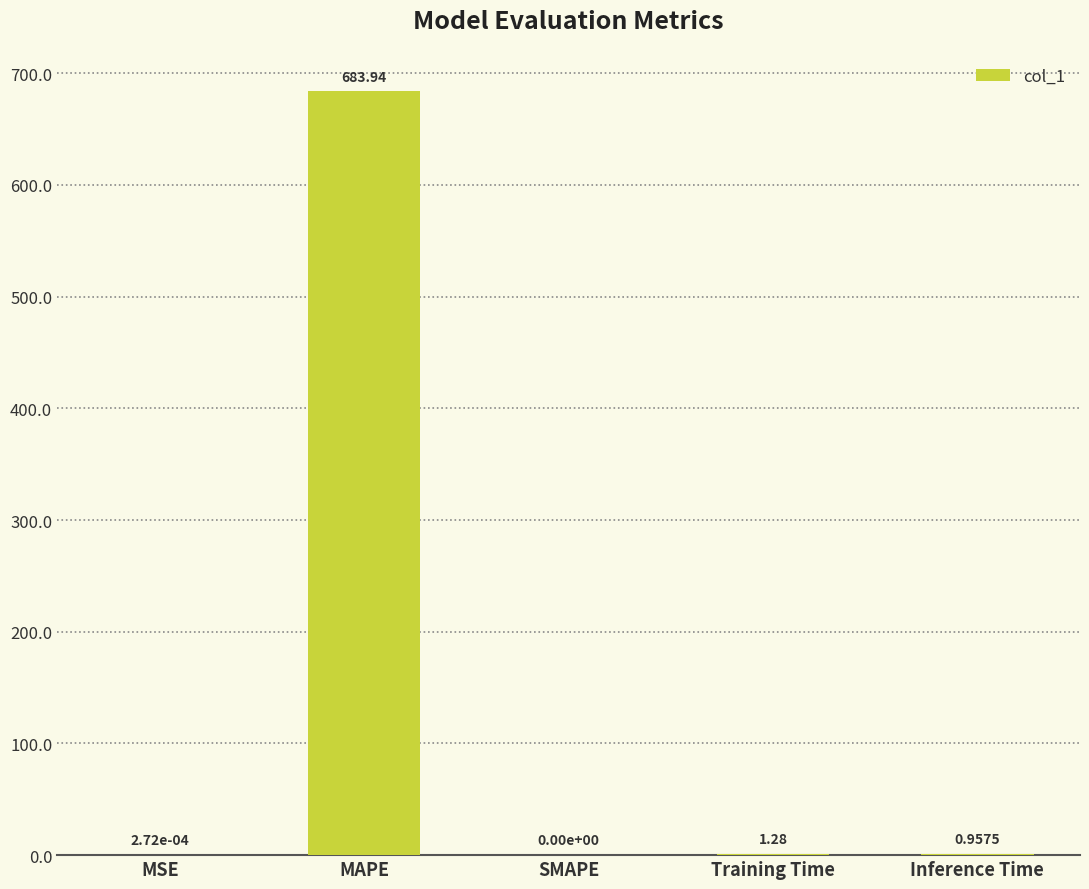

What is the sum of all values?

686.2